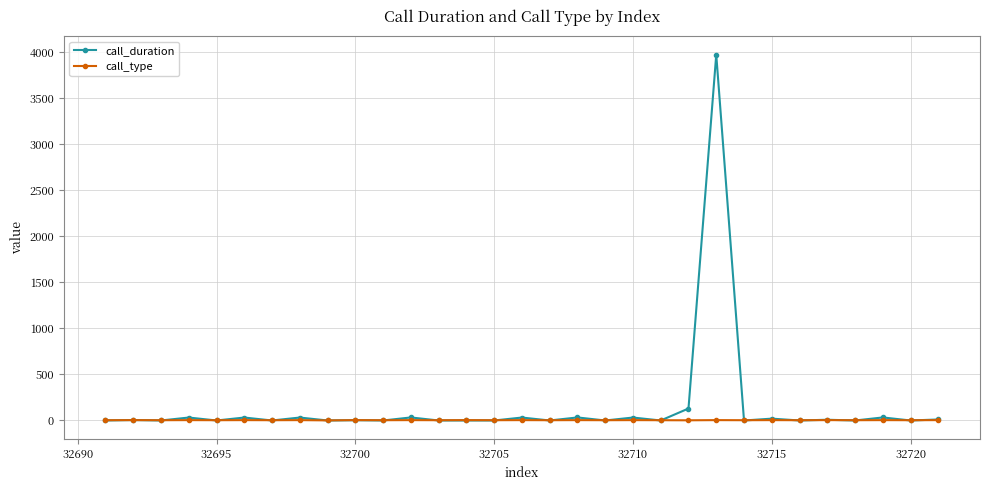

What is the difference between the maximum and minimum values in the call_duration series?

3973